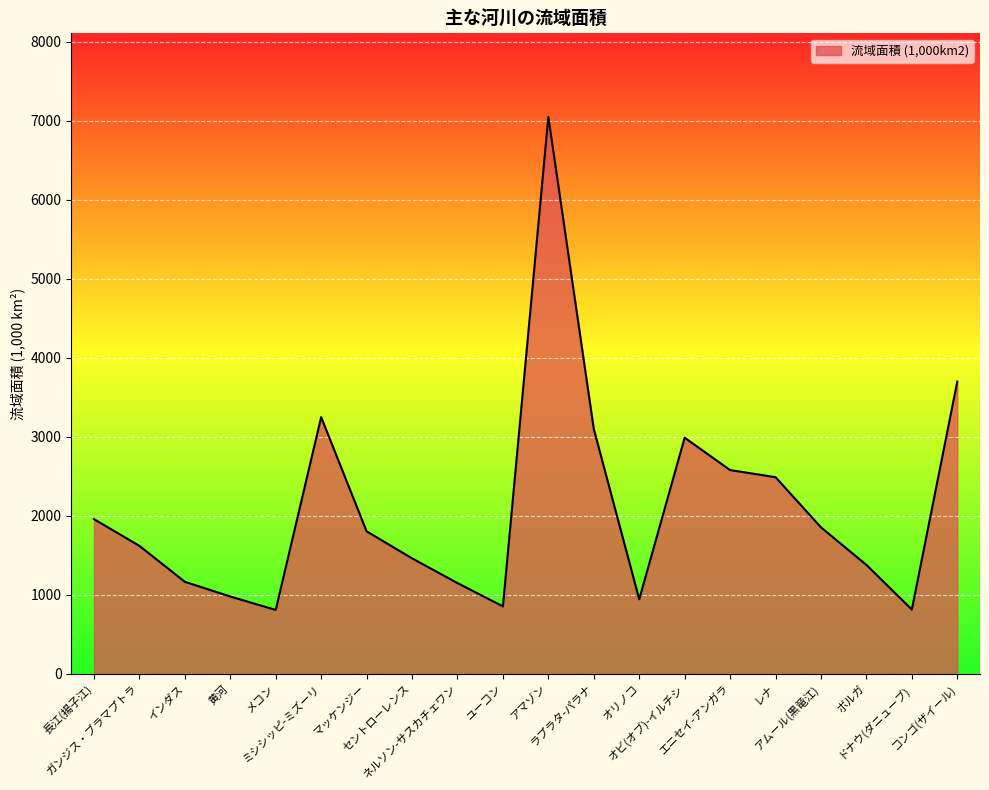

The value at 黄河 is 980. True or false?

True